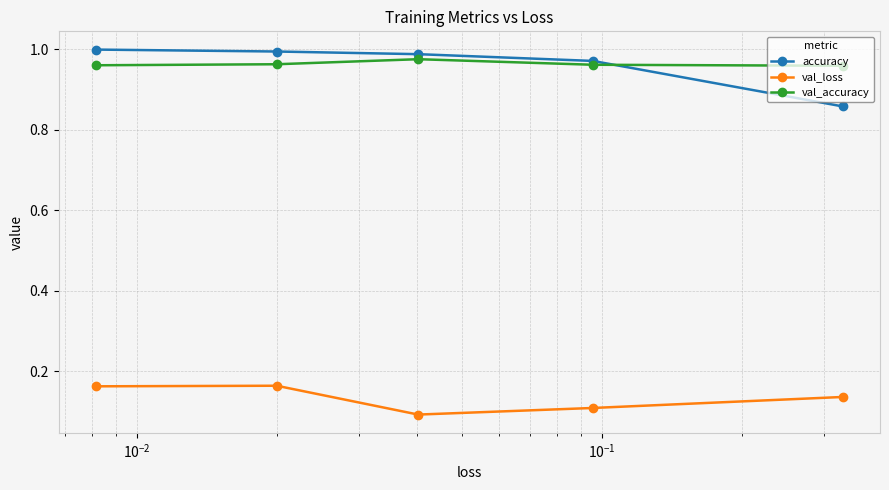

What is the maximum value for accuracy?

1.0